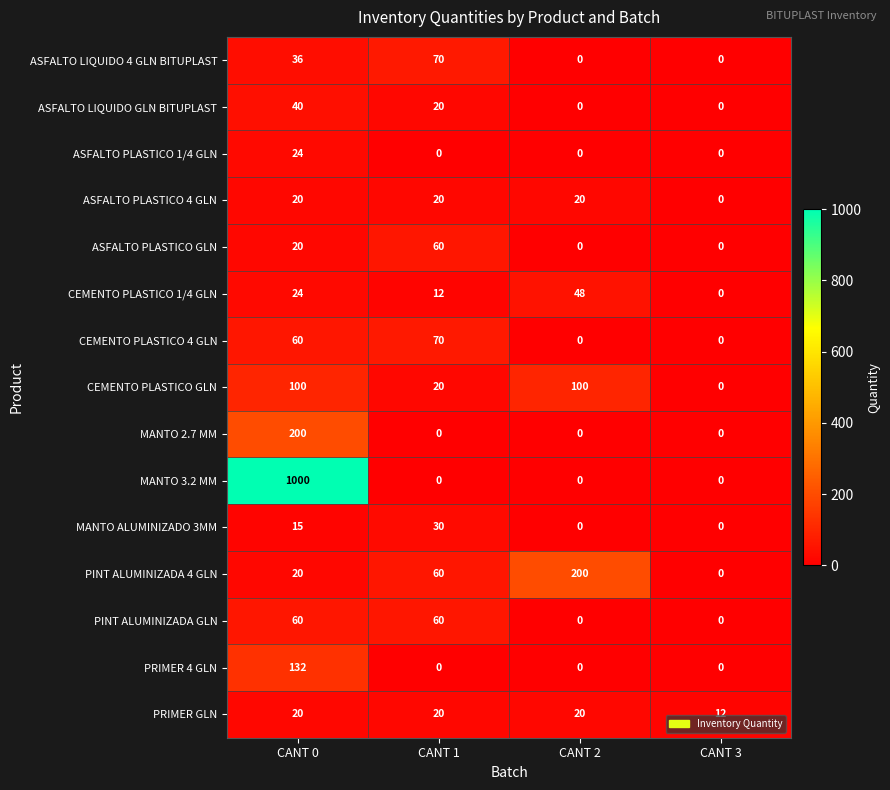

Between CANT 2 and CANT 3, which series saw the biggest shift?

PINT ALUMINIZADA 4 GLN